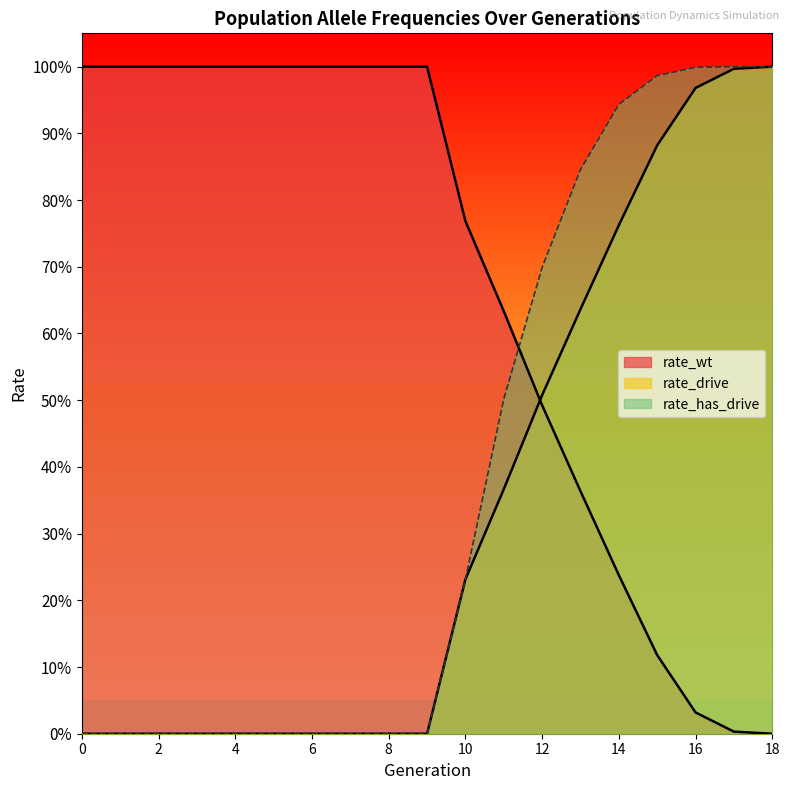

What is the approximate value of rate_wt at 8?

1.0